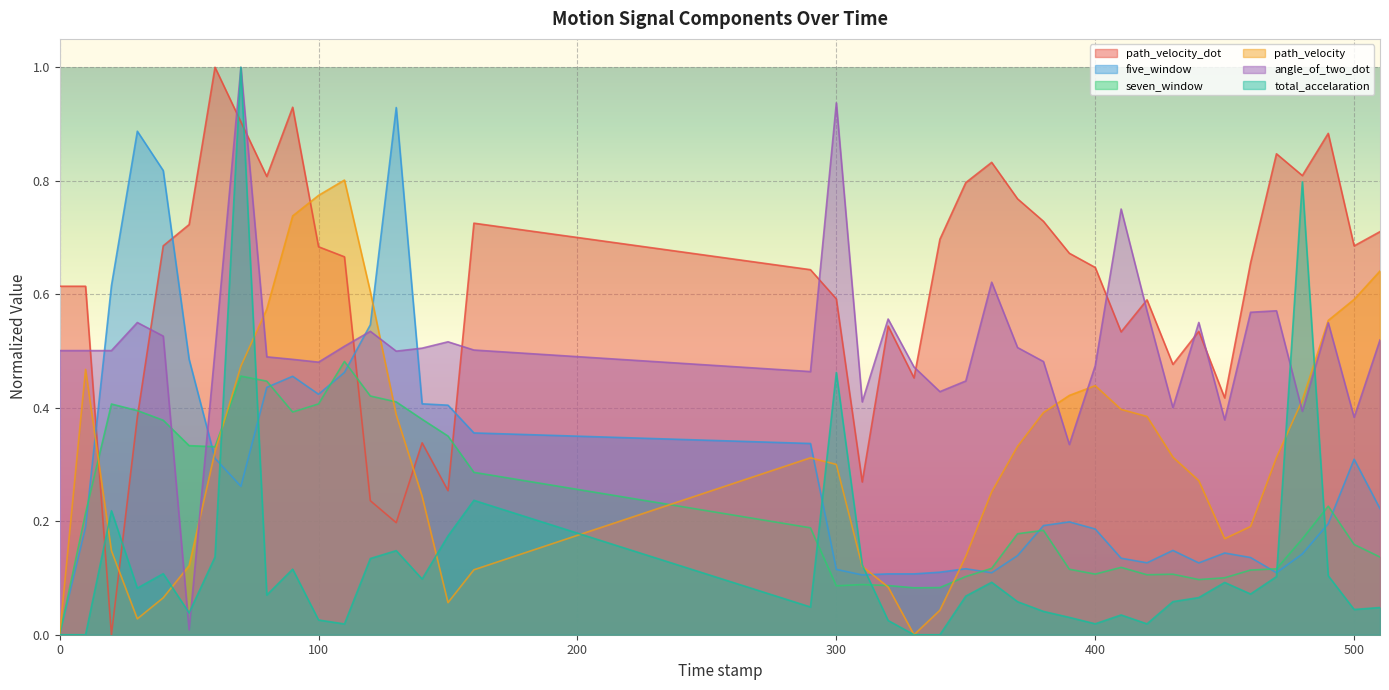

Which category has the lowest value across all series?

20.0